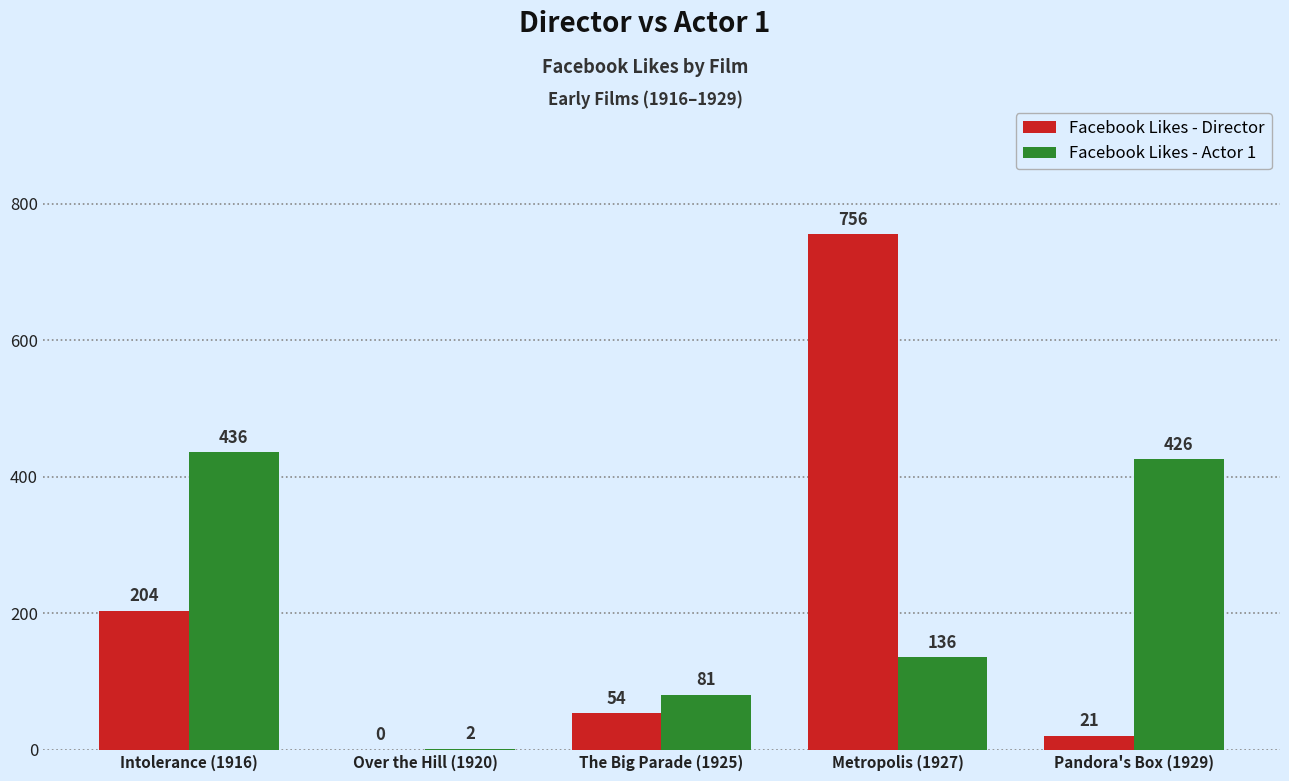

Reading right to left, what are all the values shown in this chart?

Facebook Likes - Director: 21	756	54	0	204
Facebook Likes - Actor 1: 426	136	81	2	436